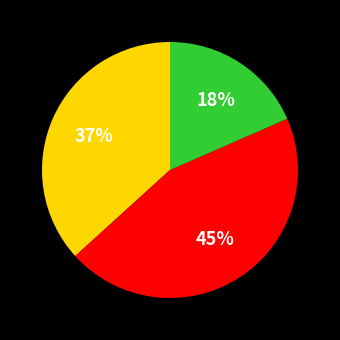

Does any single category account for the majority?

No